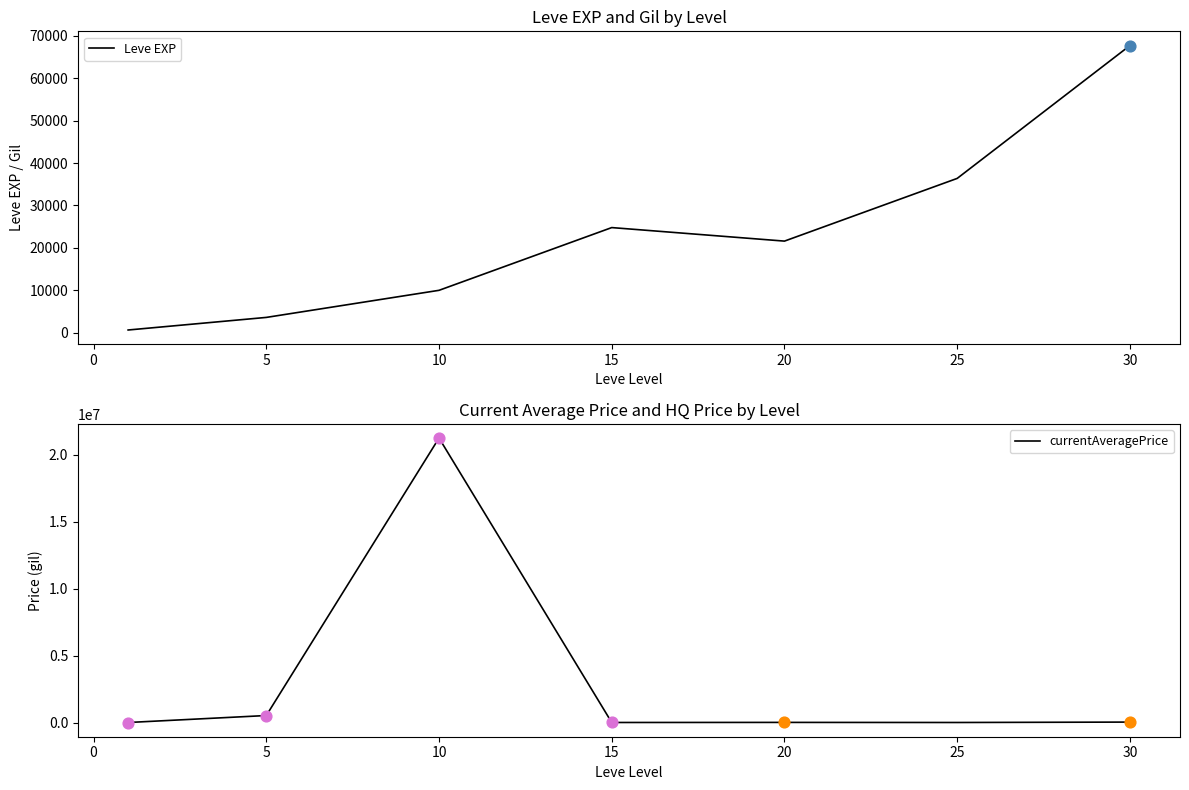

Which series has the largest total across all categories?

currentAveragePrice